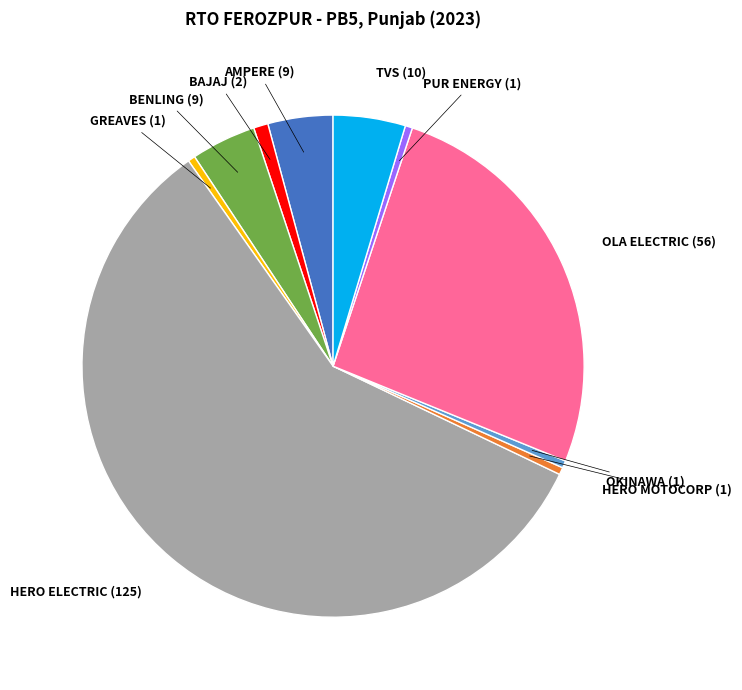

Which category has the biggest portion of the pie?

HERO ELECTRIC (125)